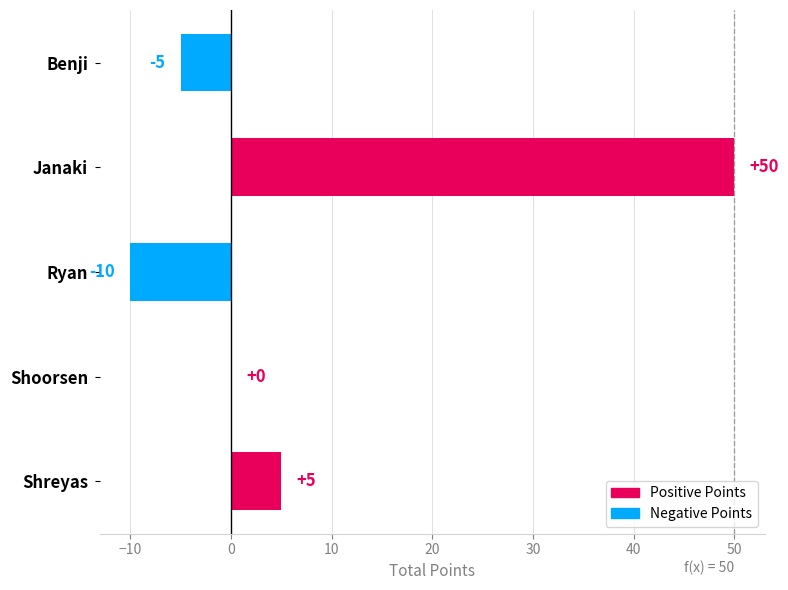

What is the sum of all values?

40